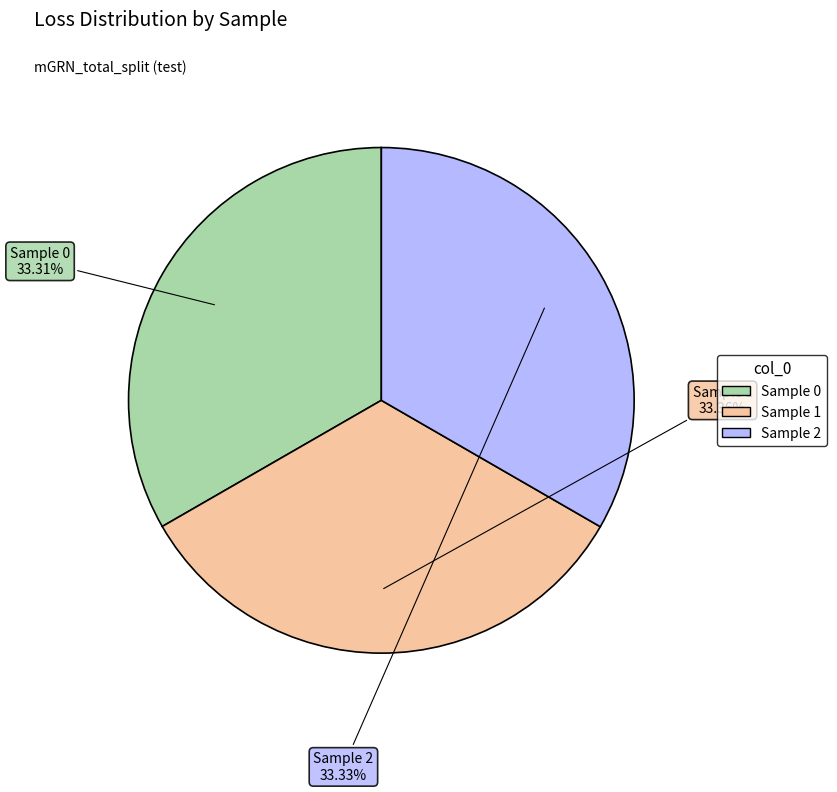

Is there any slice that represents more than half of the pie?

No